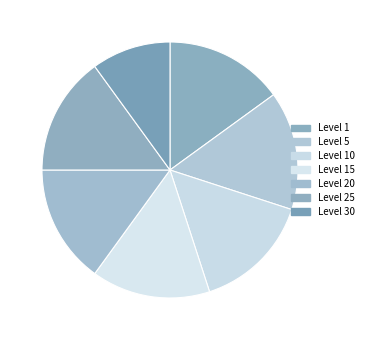

What is the smallest slice in the pie chart?

Level 30